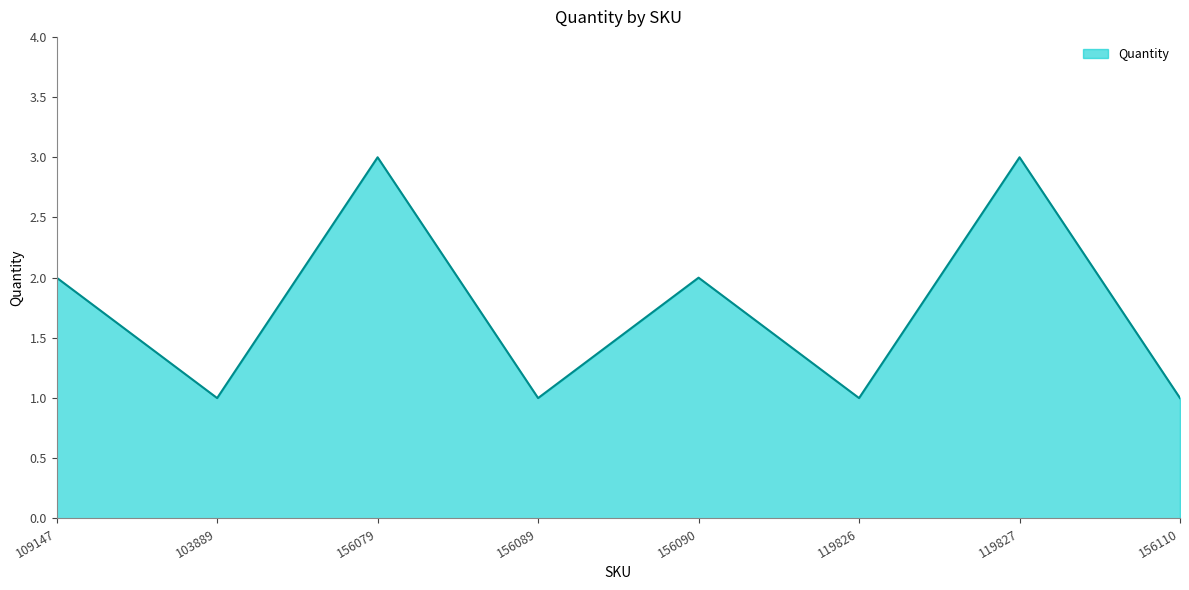

Reading left to right, list all the values displayed in this chart.

2	1	3	1	2	1	3	1